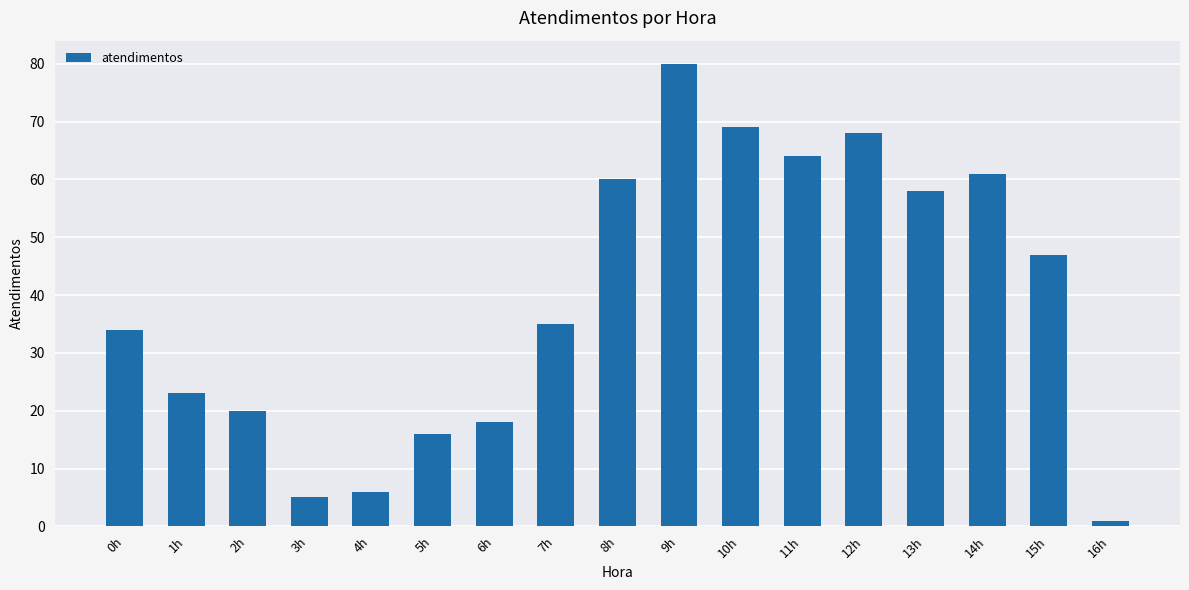

Between 10h and 7h, which is larger?

10h